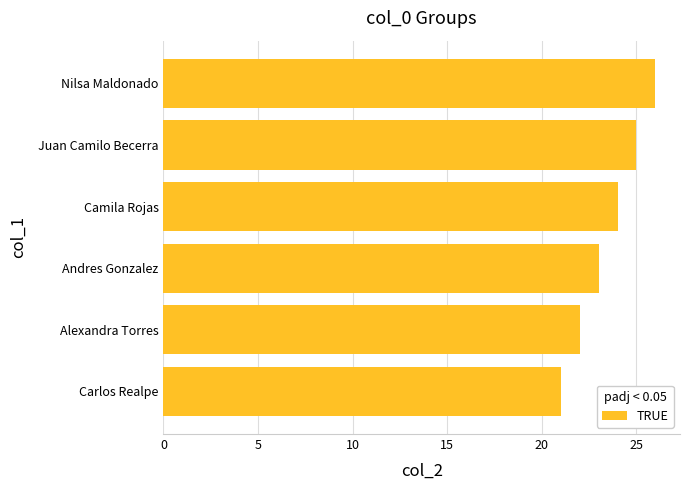

Reading bottom to top, list all the values displayed in this chart.

Carlos Realpe=21	Alexandra Torres=22	Andres Gonzalez=23	Camila Rojas=24	Juan Camilo Becerra=25	Nilsa Maldonado=26